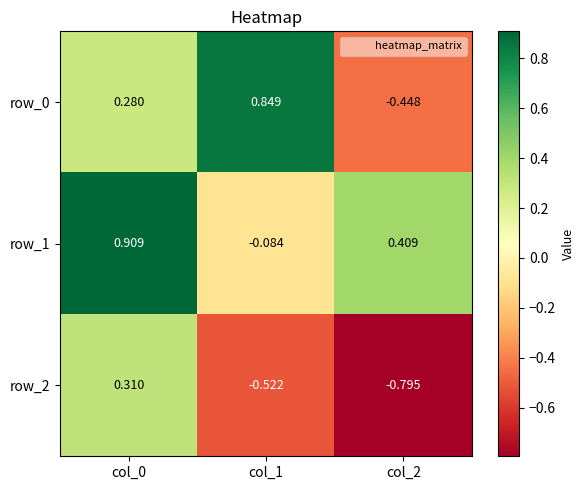

Rank the categories by row_2 value from lowest to highest.

col_2, col_1, col_0